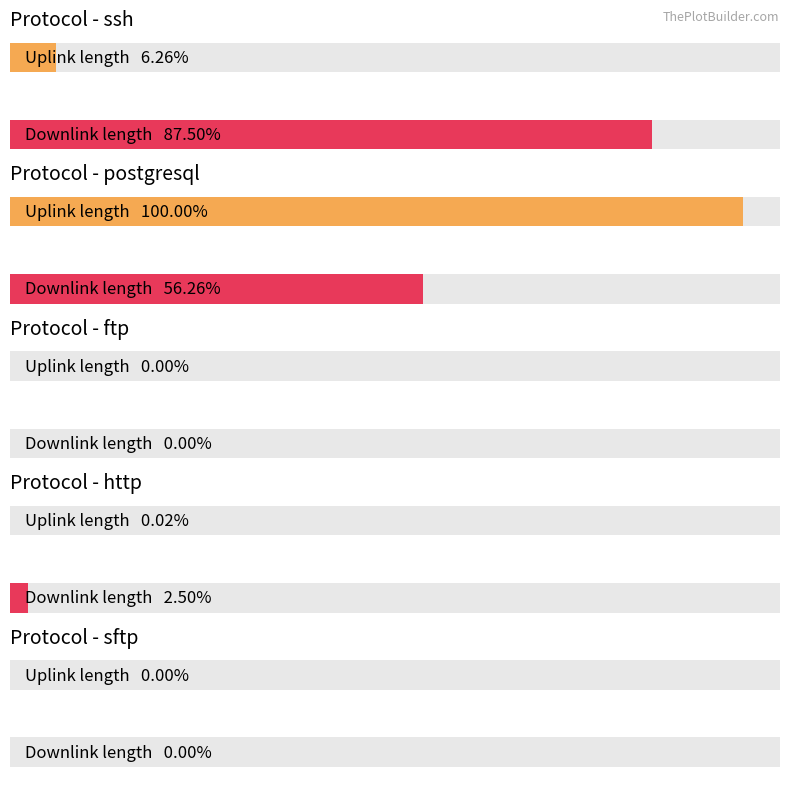

Where is uplink_length nearest to the value 105003558?

postgresql